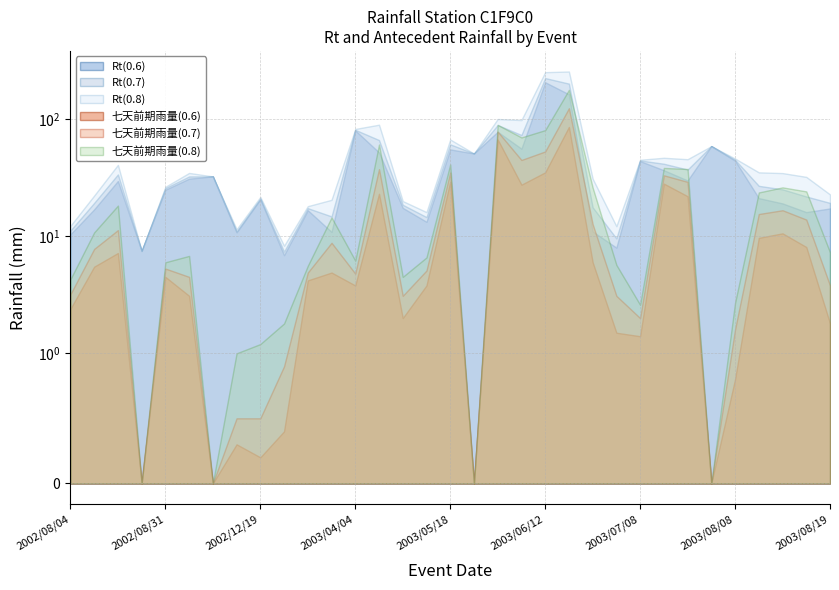

Does the chart display data point markers on the line(s)?

No